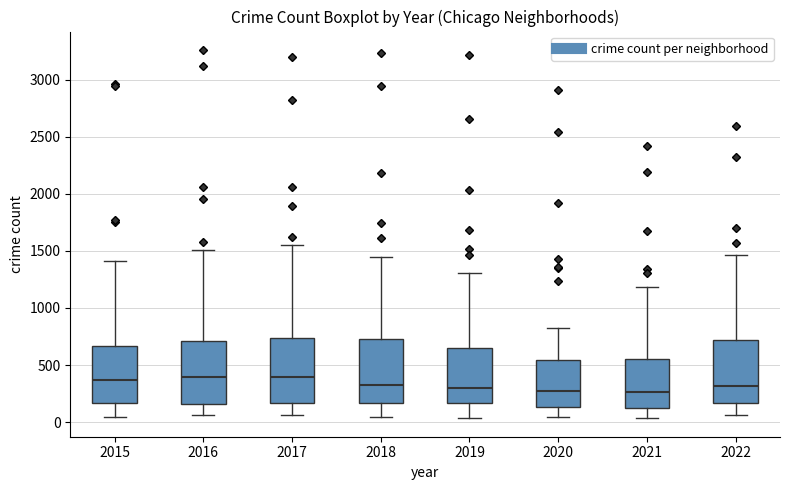

Reading left to right, transcribe this box plot: for each box, give where its median line is, the range the box spans, and where its two whiskers end, as read against the y-axis. The values are not printed on the chart, so give them approximately, as read against the axis.

2015: median 350, box 150 to 650, whiskers 50 to 1400
2016: median 400, box 150 to 700, whiskers 50 to 1500
2017: median 400, box 150 to 750, whiskers 50 to 1550
2018: median 350, box 150 to 750, whiskers 50 to 1450
2019: median 300, box 150 to 650, whiskers 50 to 1300
2020: median 250, box 150 to 550, whiskers 50 to 800
2021: median 250, box 150 to 550, whiskers 50 to 1200
2022: median 300, box 150 to 700, whiskers 50 to 1450